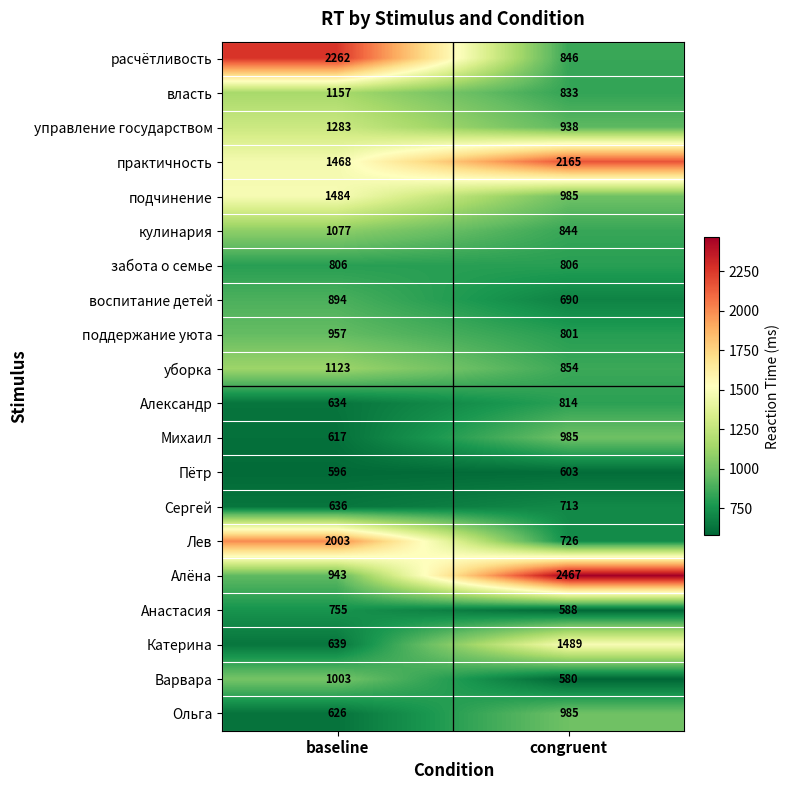

What is the difference between the highest and lowest values at congruent?

1887